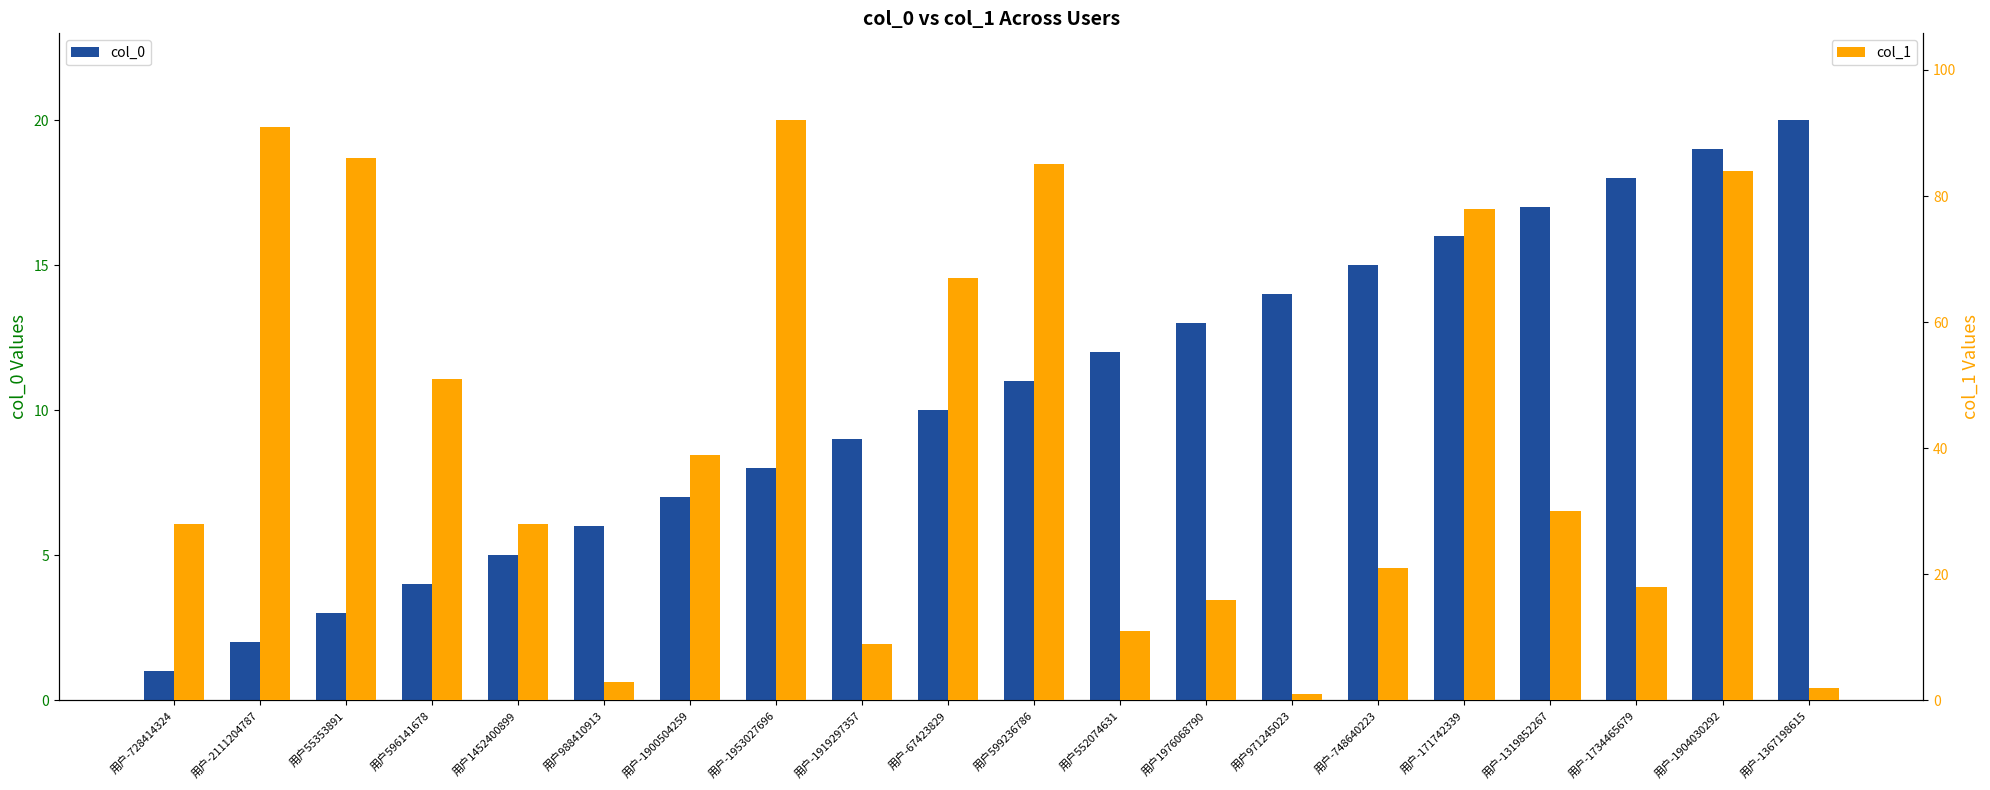

At which label does col_1 first exceed 30?

用户-2111204787